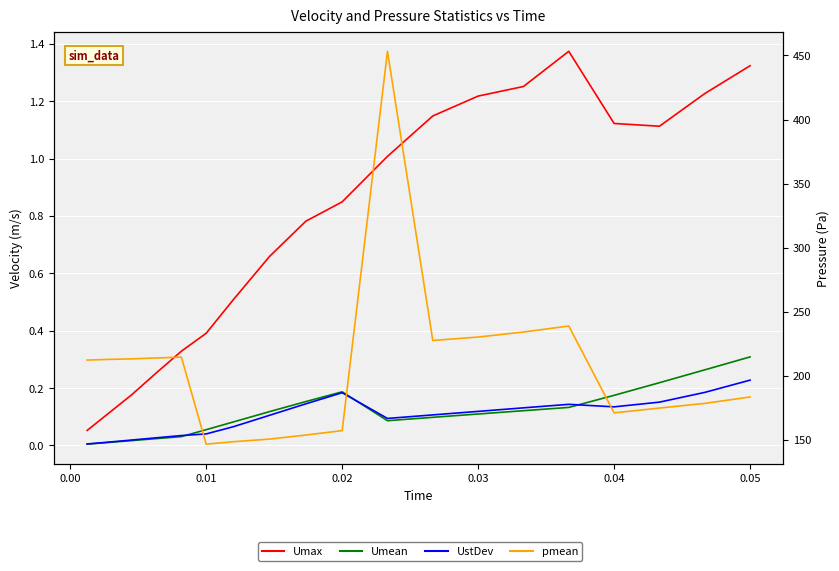

What is the sum of all UstDev values?

1.9